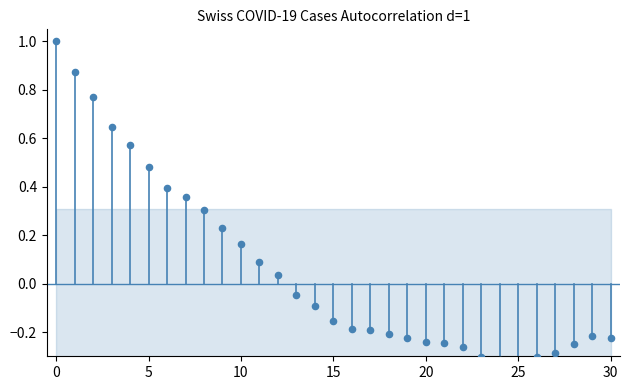

Between 28 and 25, which is larger?

28